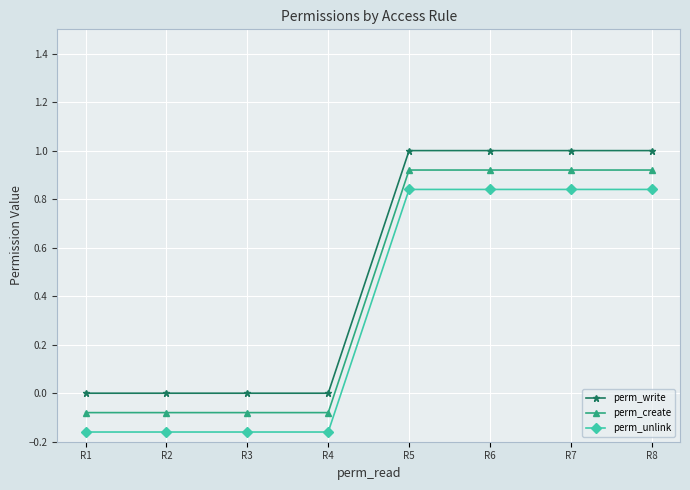

What is the maximum value shown in the chart?

1.0